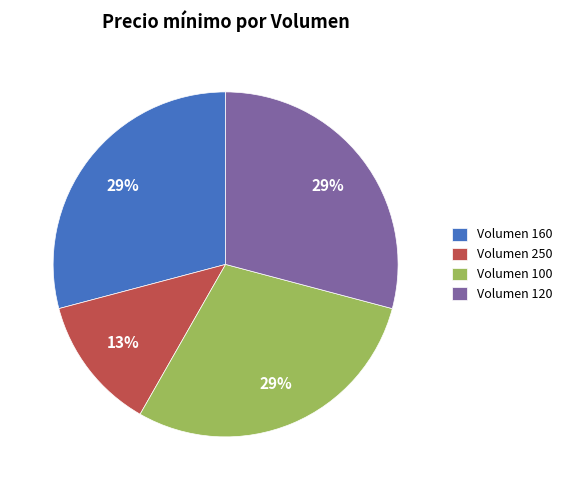

Which slice is the smallest?

Volumen 250